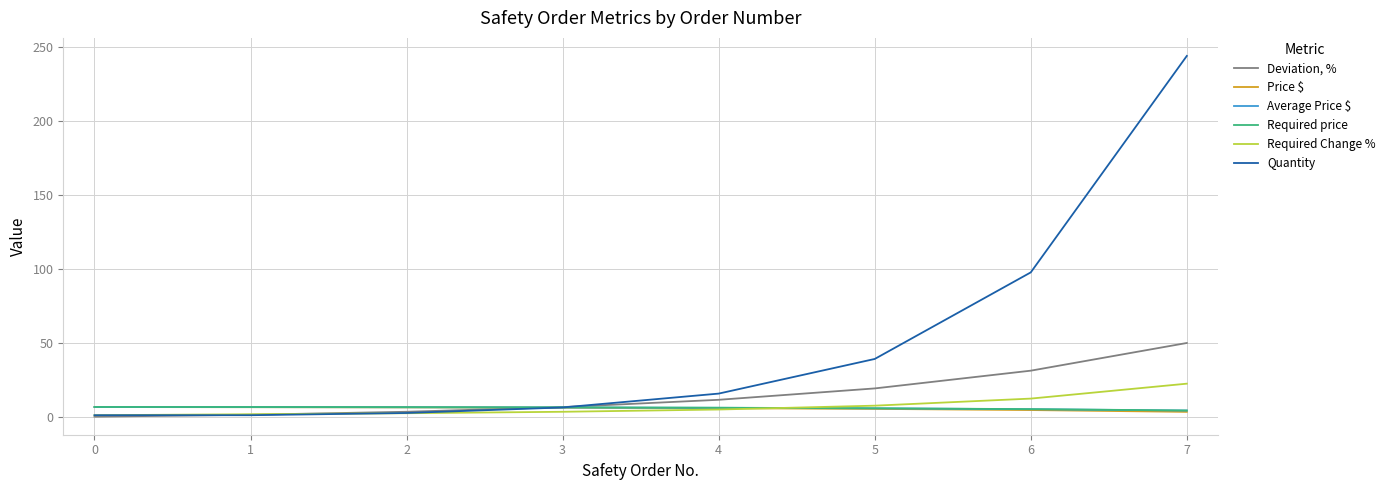

What is the difference between the highest and lowest values at 3?

3.2